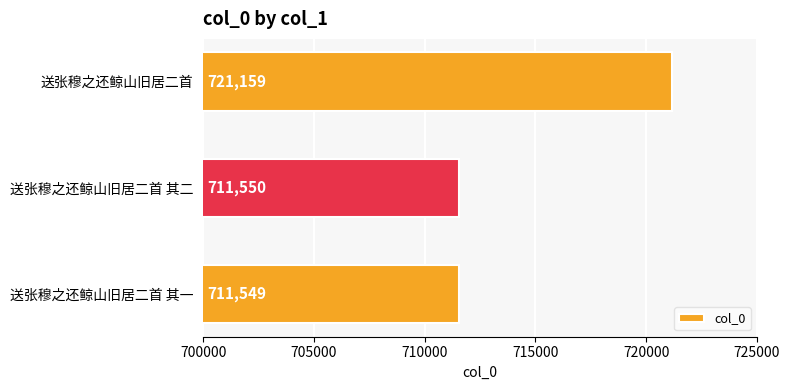

What is the average value?

714753